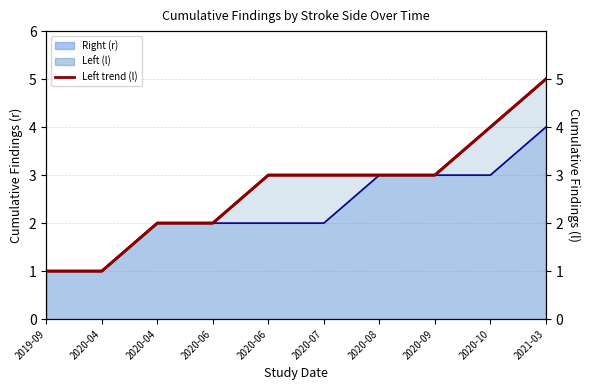

What is the difference between the maximum and second lowest values in the Left (l) series?

4